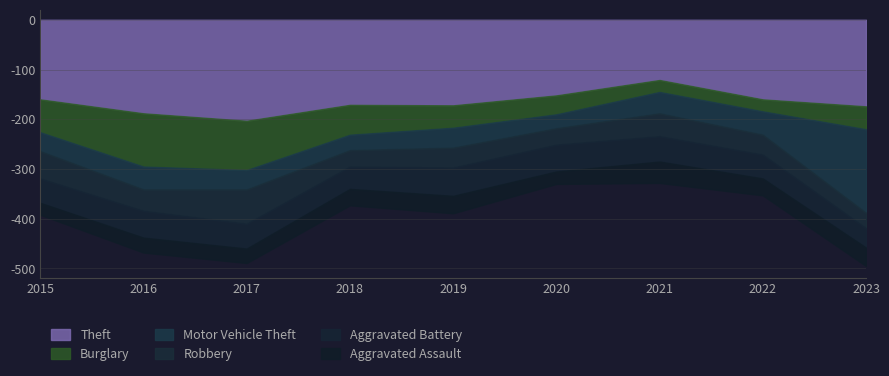

How many times do Aggravated Battery and Robbery cross each other?

3